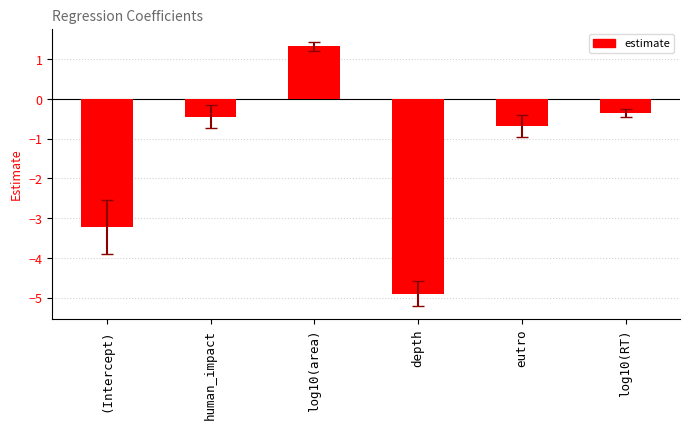

What is the value of the 4th bar from the left?

-4.9